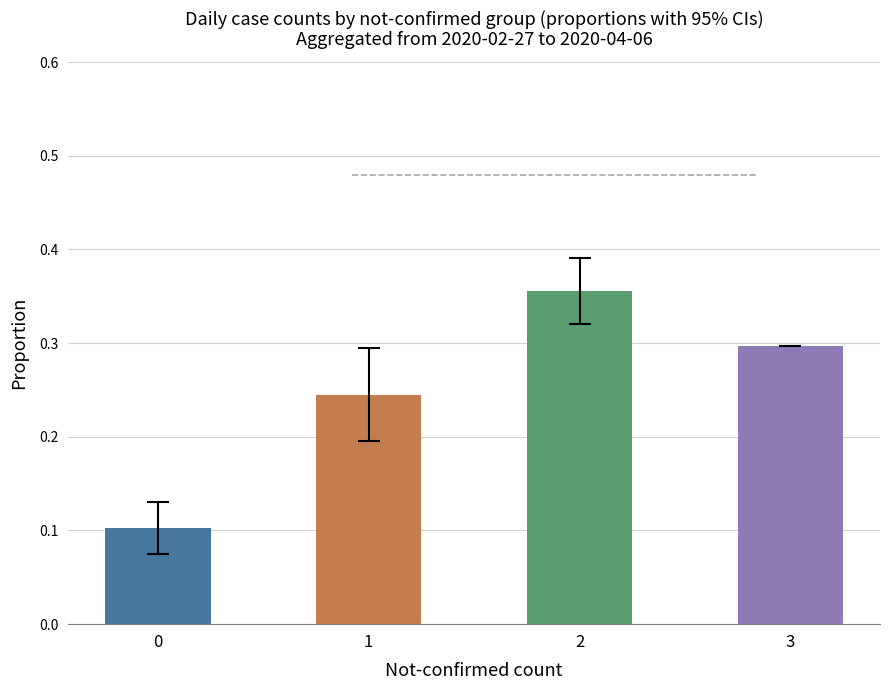

The chart shows a value of 0.1 at 0. True or false?

True